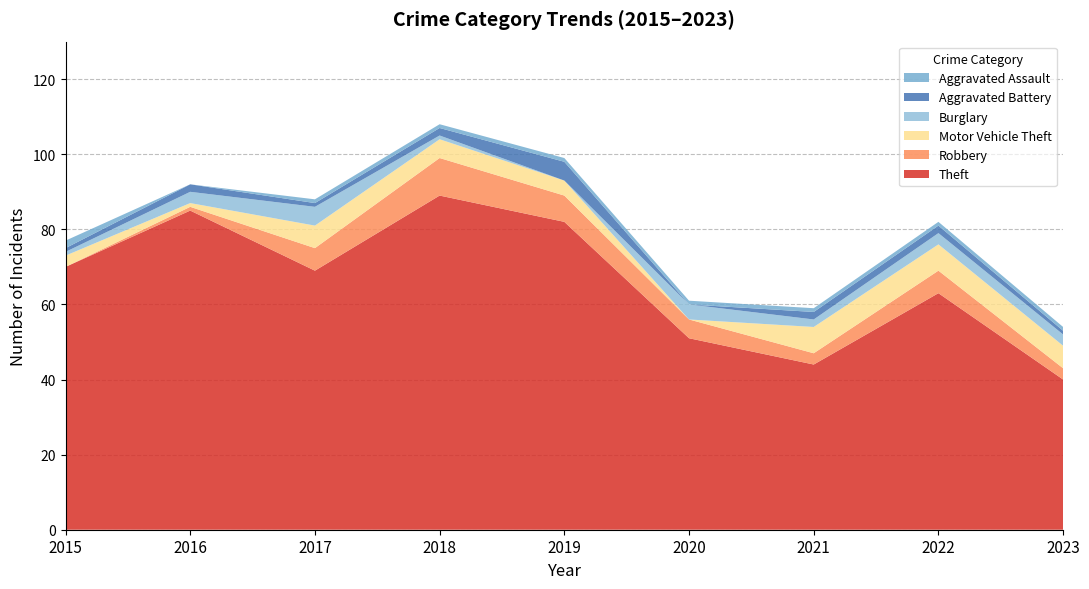

Reading left to right, what are all the values shown in this chart?

Theft: 2015=70	2016=85	2017=69	2018=89	2019=82	2020=51	2021=44	2022=63	2023=40
Robbery: 2015=0	2016=1	2017=6	2018=10	2019=7	2020=5	2021=3	2022=6	2023=3
Motor Vehicle Theft: 2015=3	2016=1	2017=6	2018=5	2019=4	2020=0	2021=7	2022=7	2023=6
Burglary: 2015=1	2016=3	2017=5	2018=1	2019=0	2020=4	2021=2	2022=3	2023=3
Aggravated Battery: 2015=1	2016=2	2017=1	2018=2	2019=5	2020=0	2021=2	2022=2	2023=1
Aggravated Assault: 2015=2	2016=0	2017=1	2018=1	2019=1	2020=1	2021=1	2022=1	2023=1